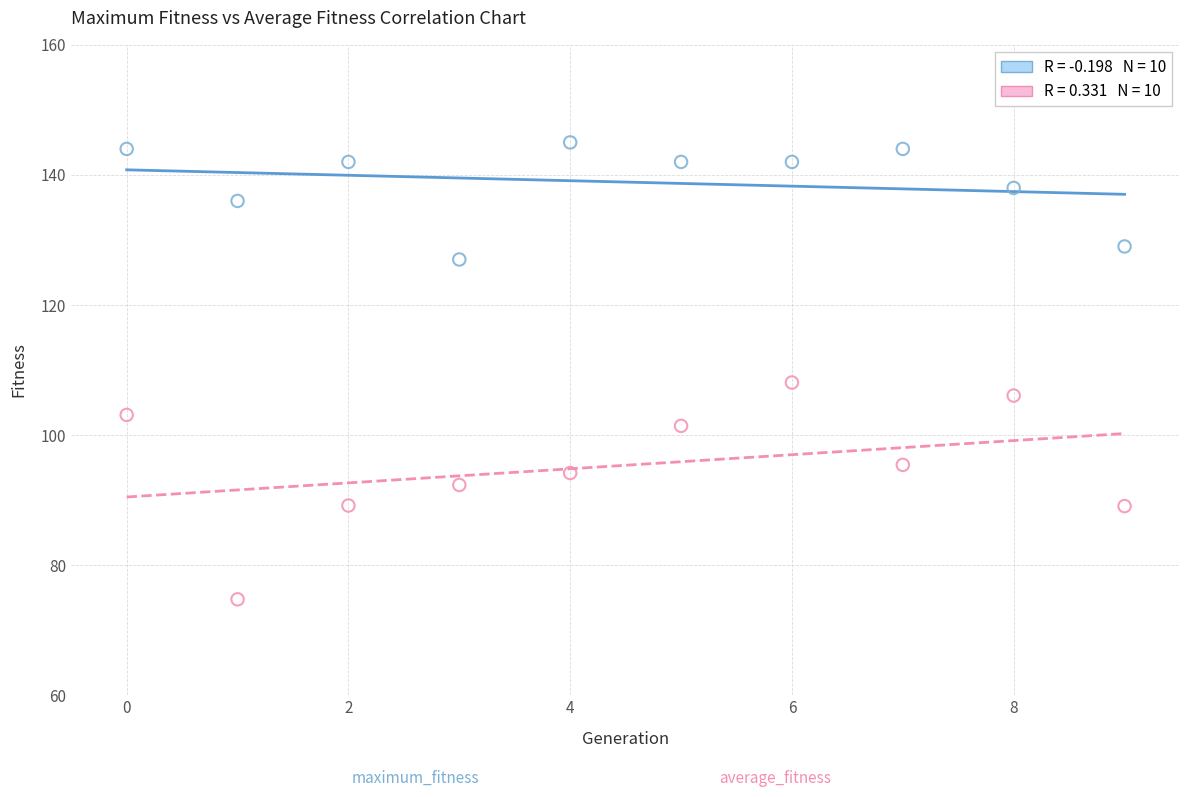

Count the number of points in this scatter plot.

20